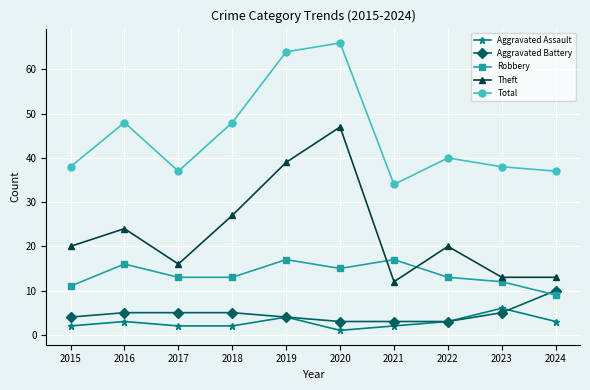

What is the approximate value of Aggravated Battery at 2021?

3